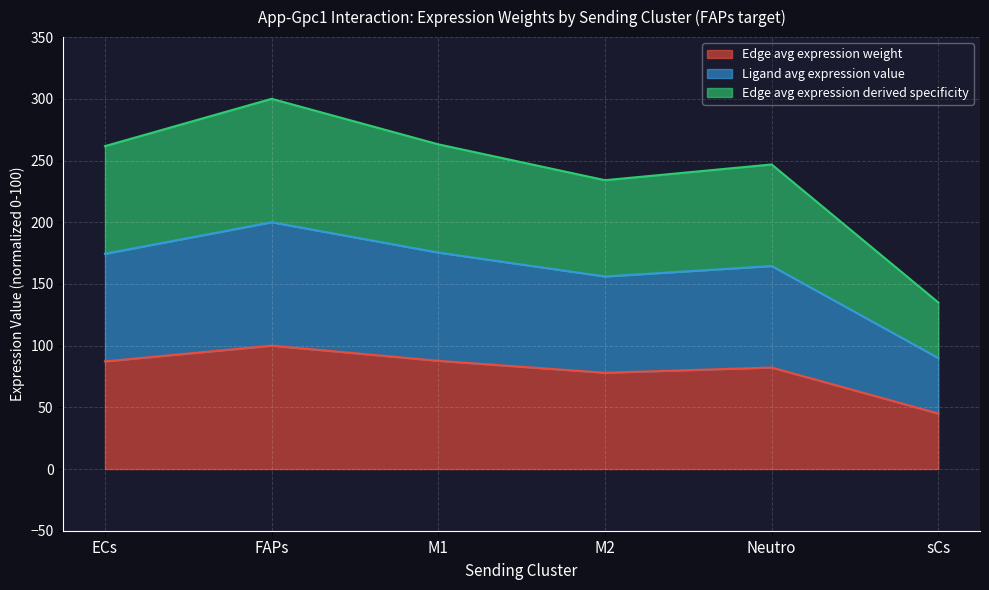

Does the chart display data point markers on the line(s)?

No